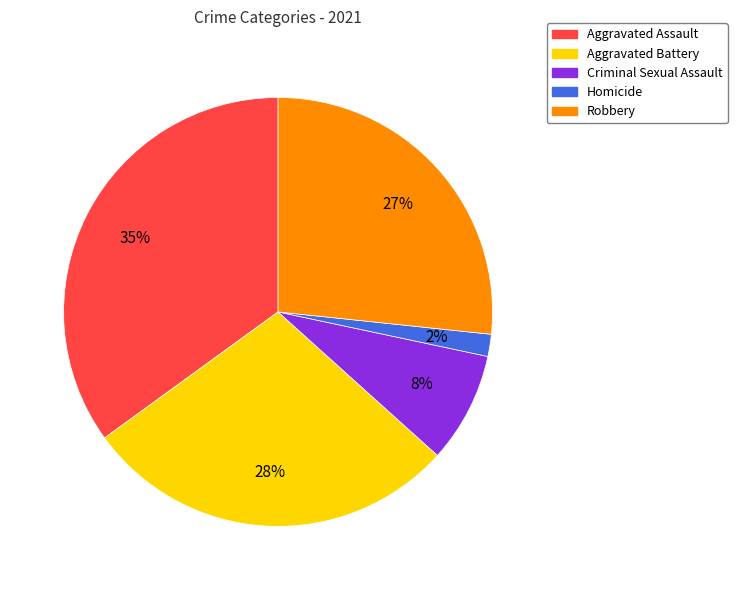

Is there a majority slice in this chart?

No